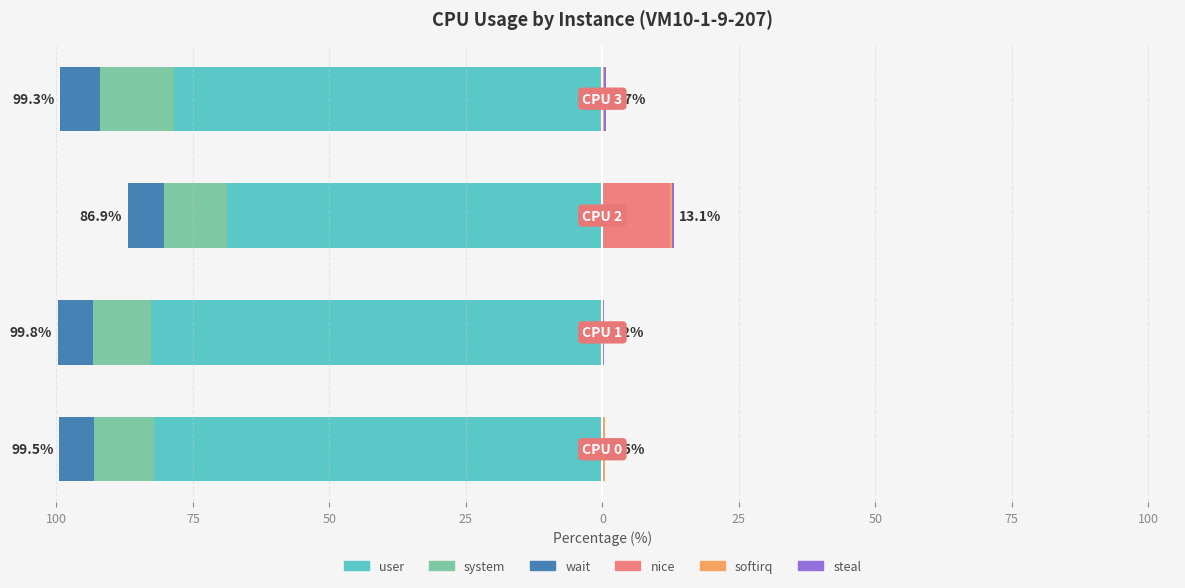

What are all the series names shown in the legend?

user, system, wait, nice, softirq, steal